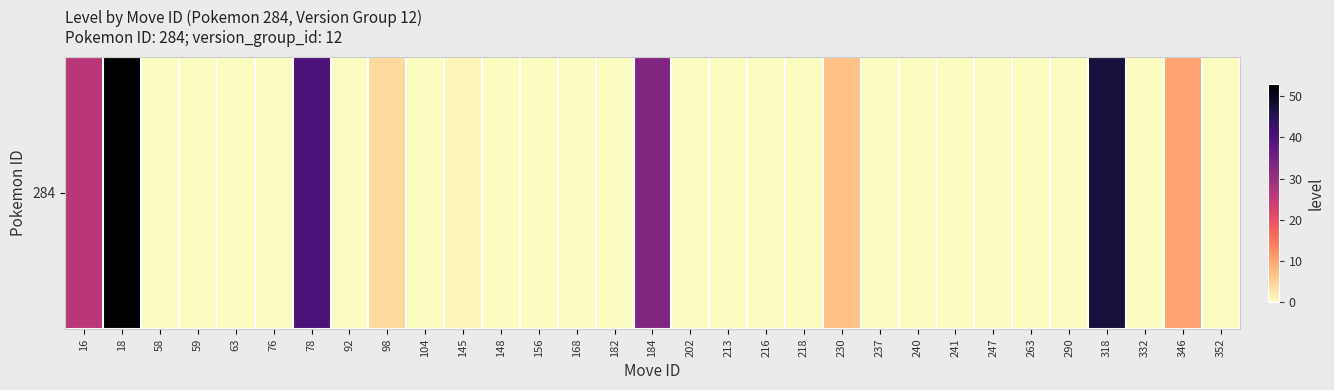

Rank the categories by value from highest to lowest.

18, 318, 78, 184, 16, 346, 230, 98, 145, 58, 59, 63, 76, 92, 104, 148, 156, 168, 182, 202, 213, 216, 218, 237, 240, 241, 247, 263, 290, 332, 352